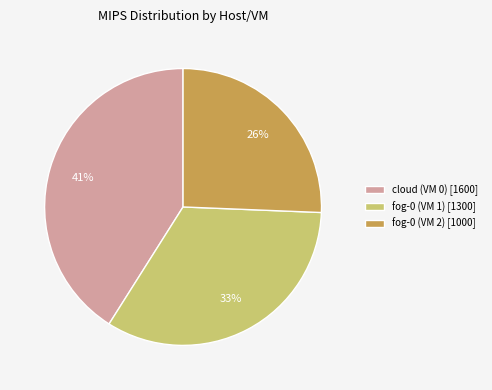

To the nearest percent, what percentage of the pie is fog-0 (VM 1)?

33%